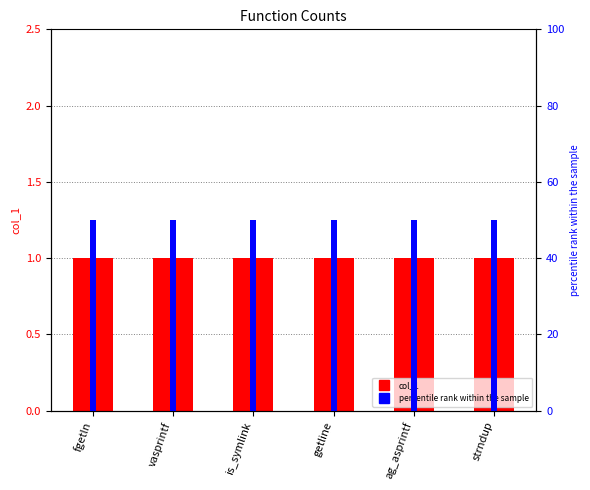

Where is col_1 nearest to the value 1?

fgetln